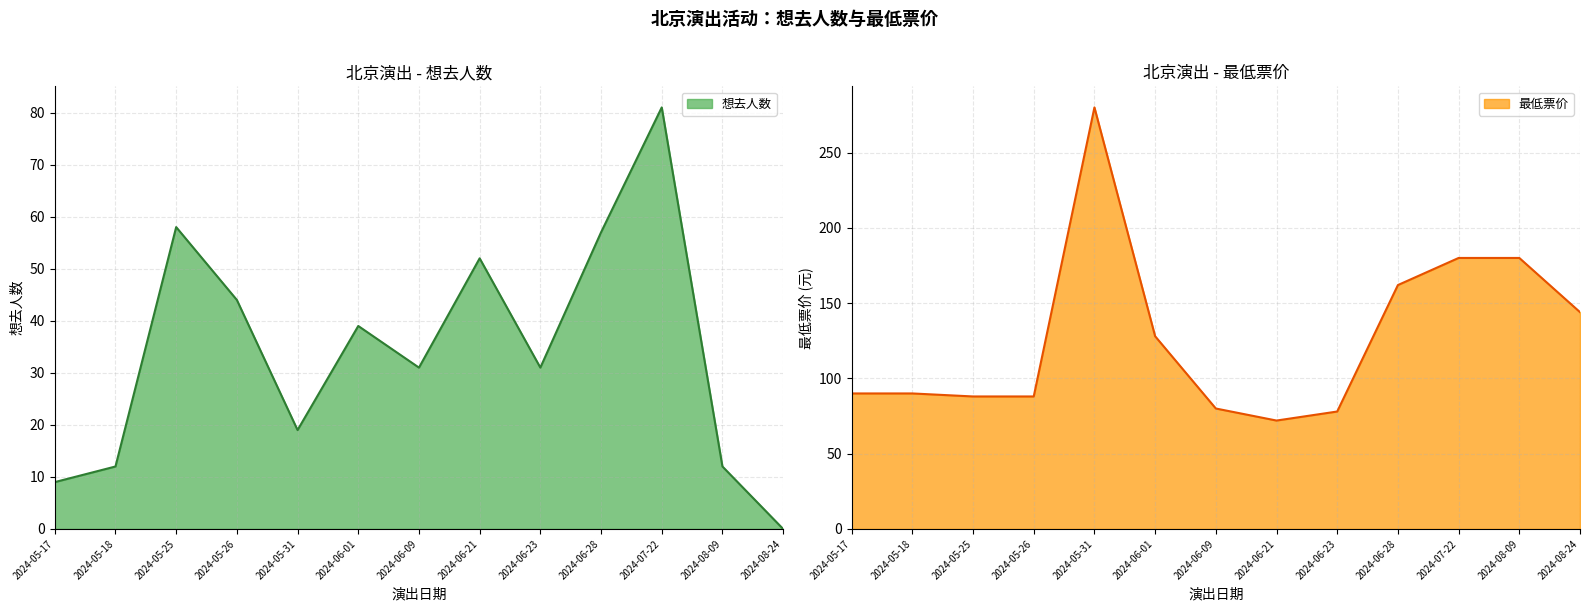

Which category has the highest value in the 想去人数 series?

2024-07-22